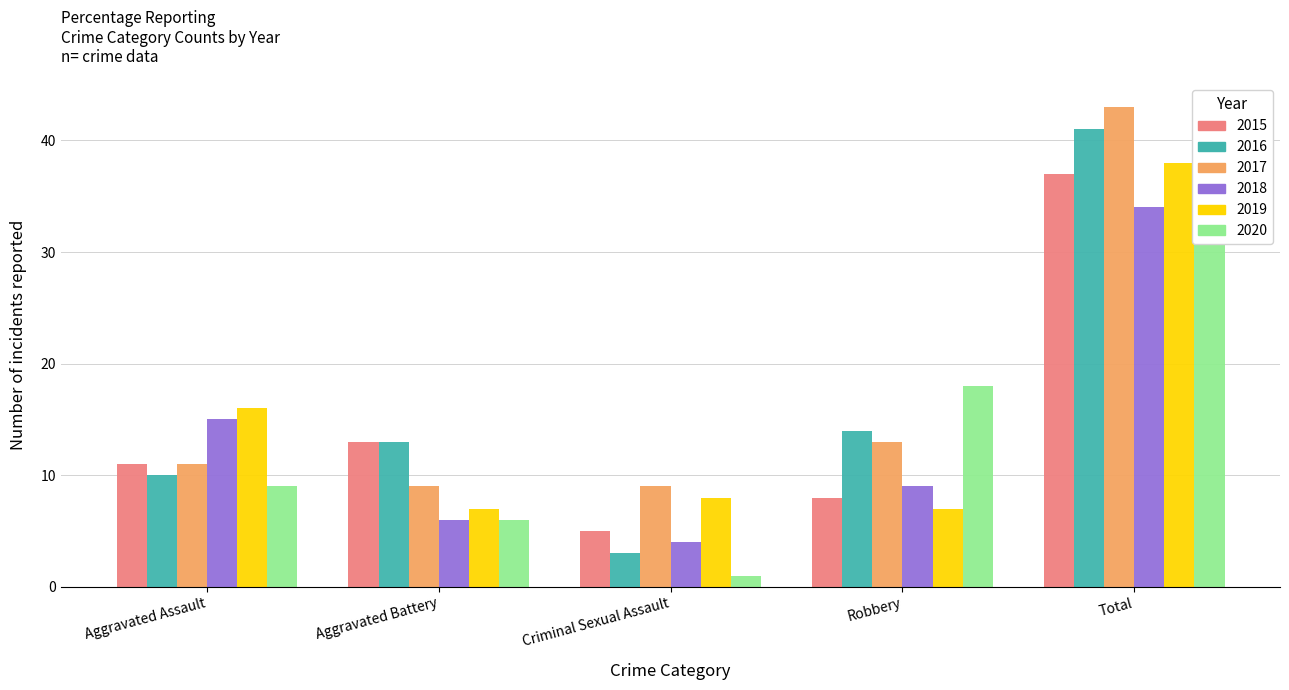

Does the chart contain any negative values?

No